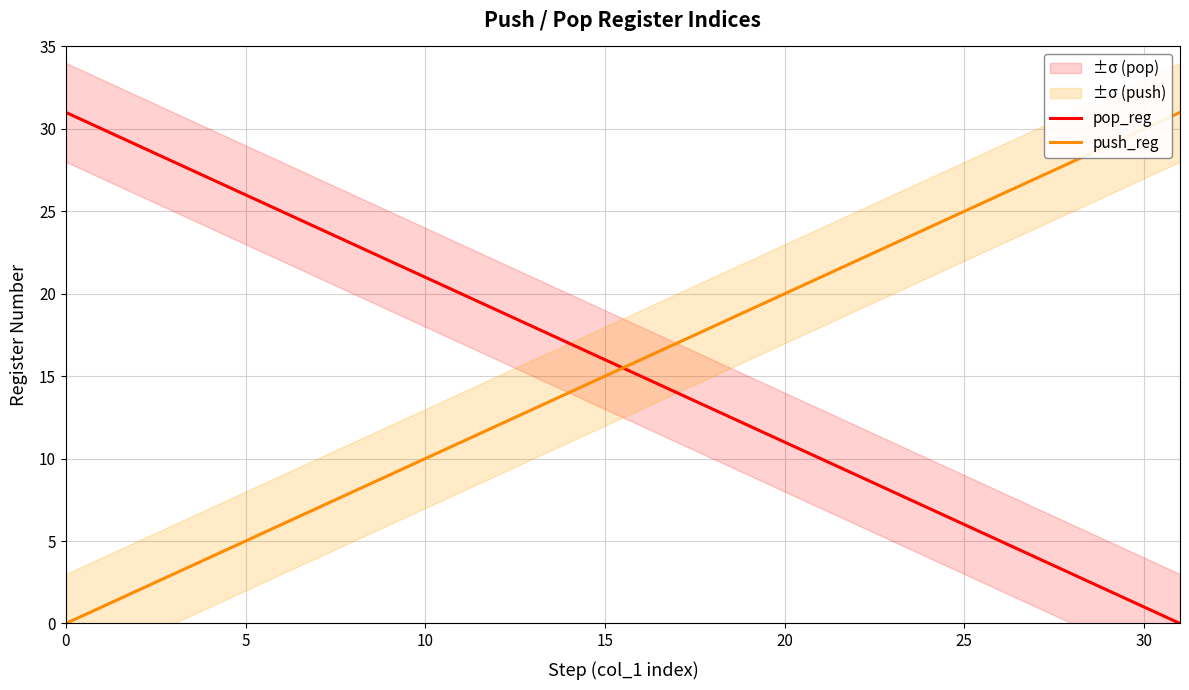

Where does the push_reg series first go above 16?

17